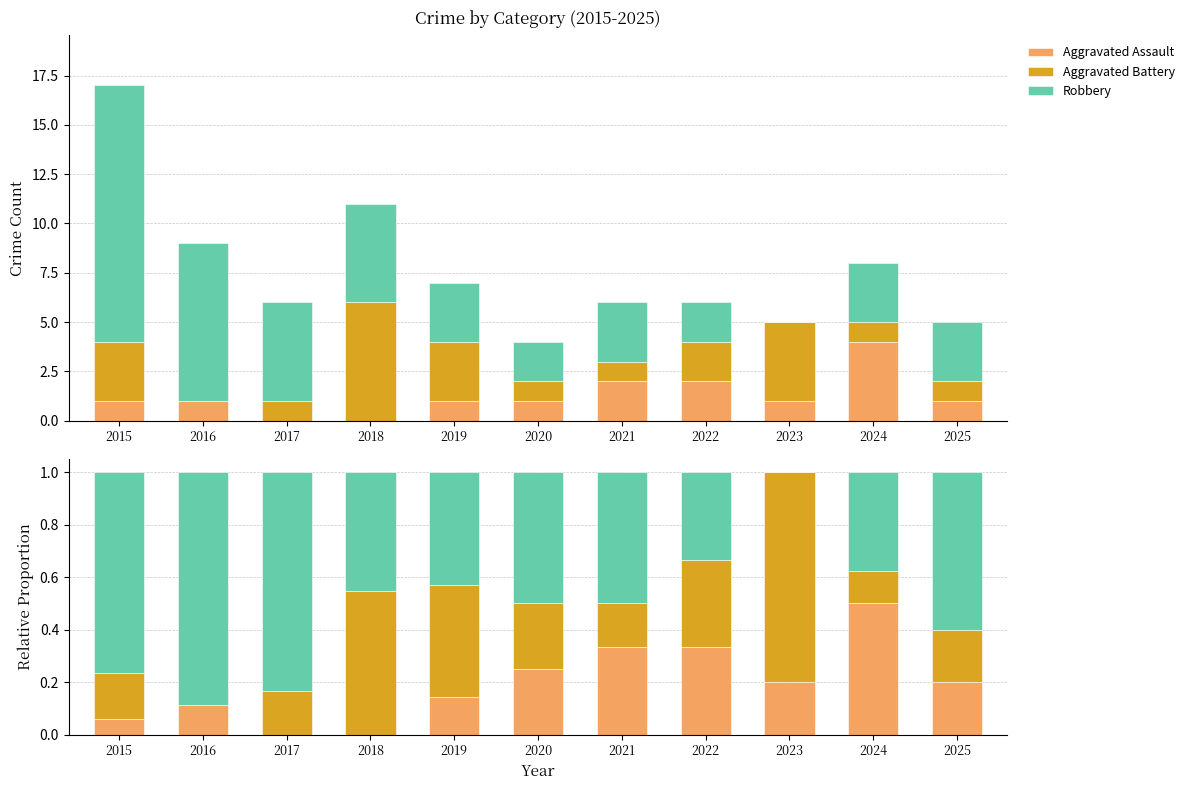

What is the total value across all series at 2018?

1.0